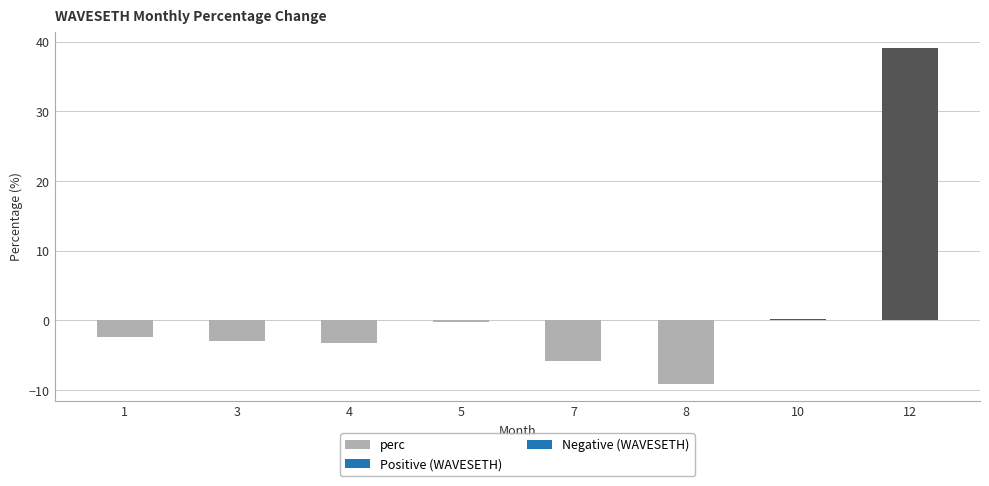

The chart shows a value of -3.0 at 3. True or false?

True